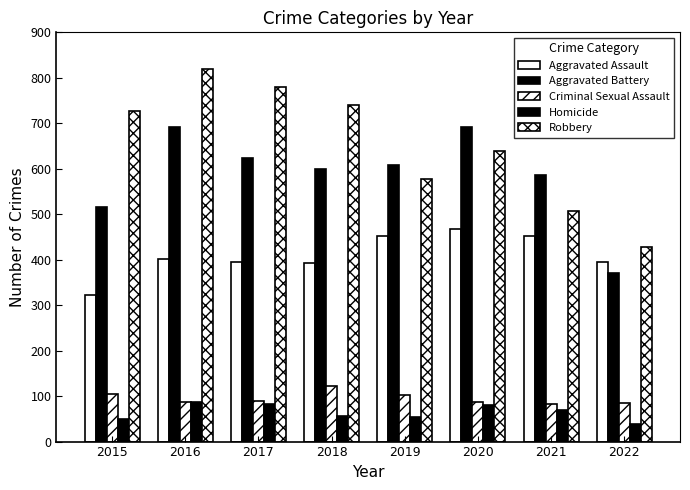

How many bars are there in each group?

5